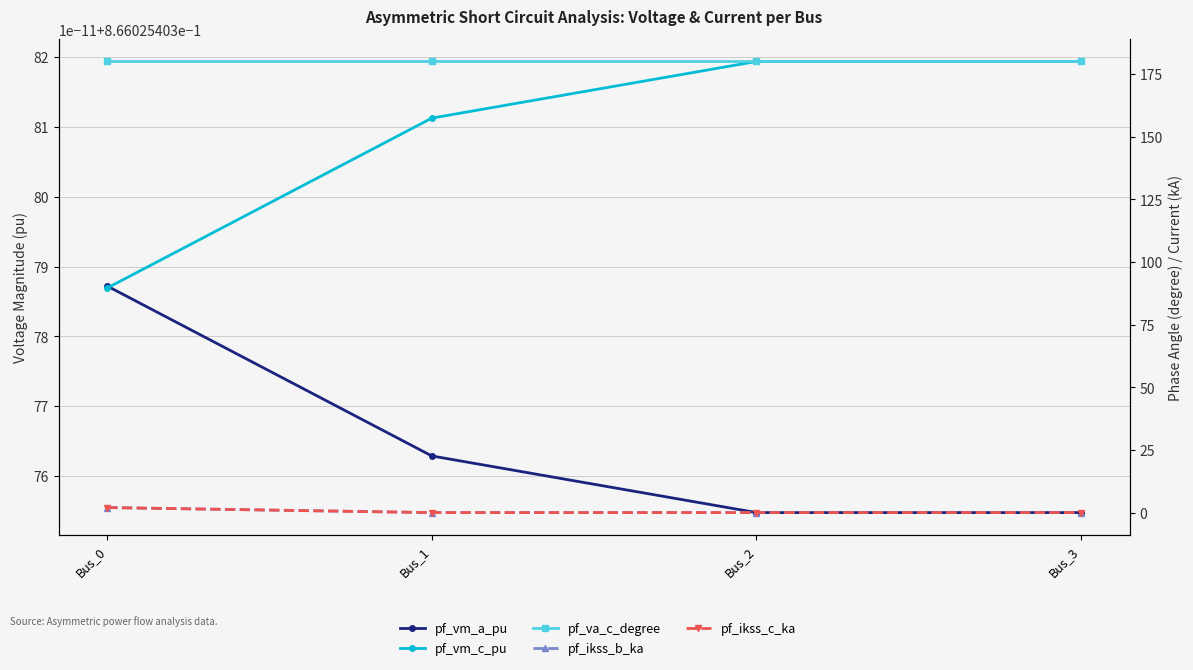

True or false: pf_ikss_c_ka has more than 1 interior local peaks.

False